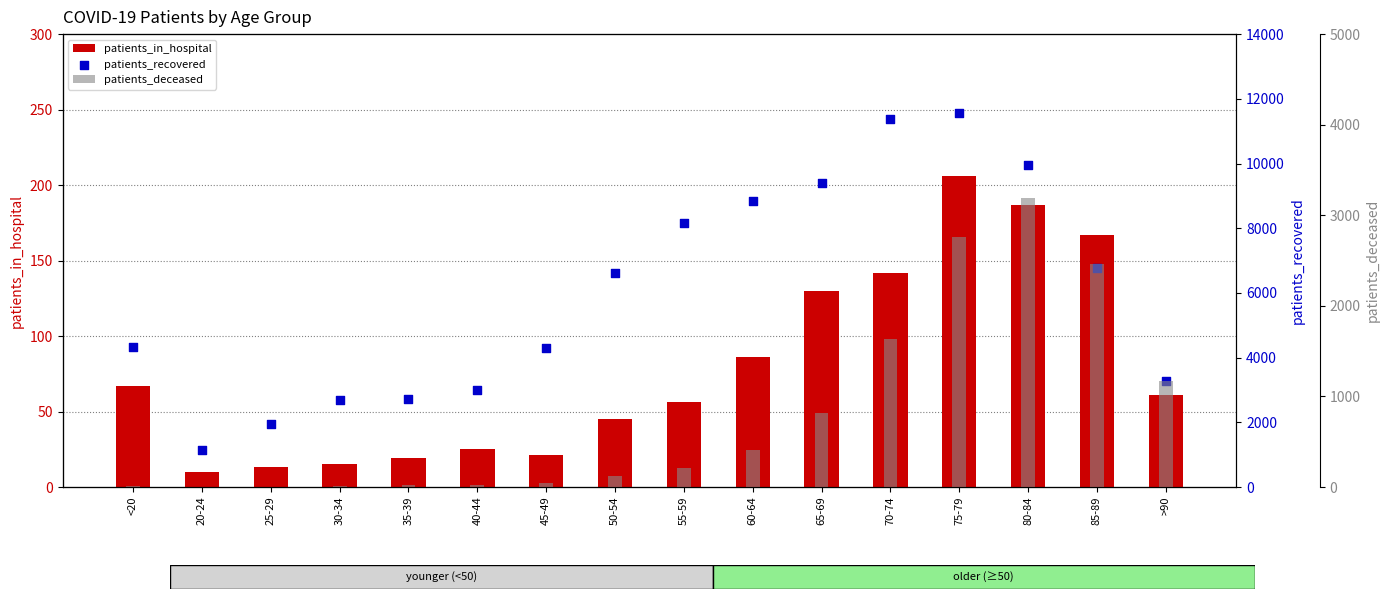

What are all the series names shown in the legend?

patients_in_hospital, patients_recovered, patients_deceased